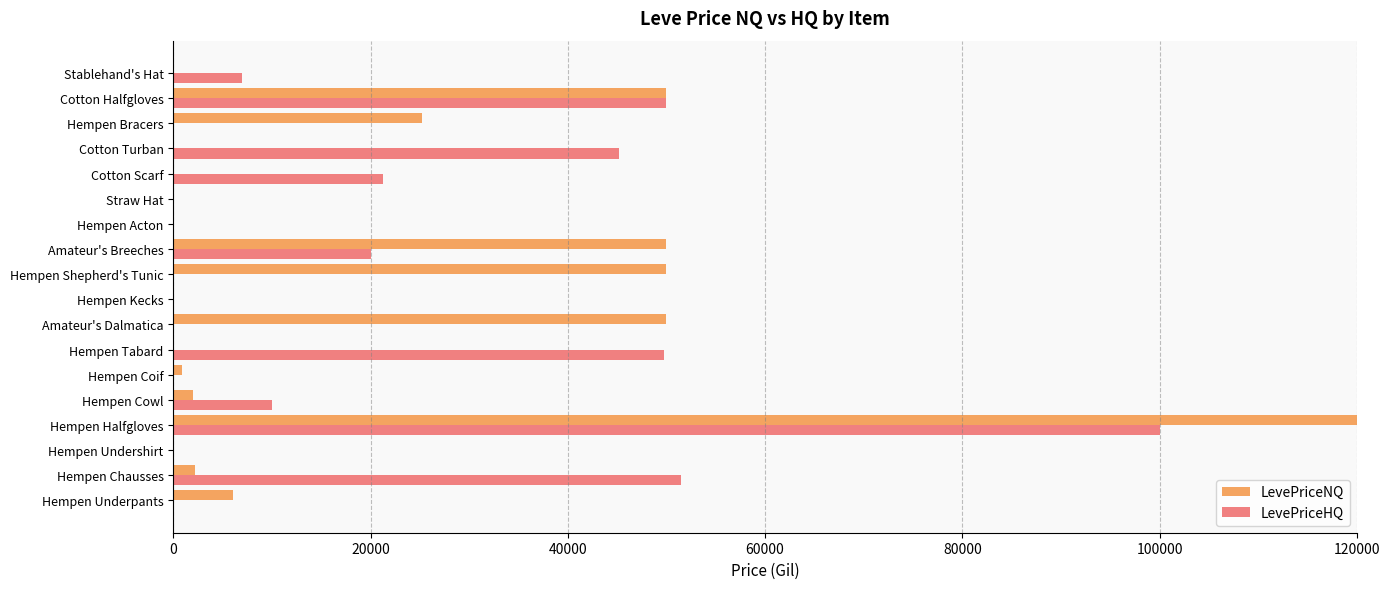

The LevePriceHQ series shows 0.0 at Amateur's Dalmatica. True or false?

True